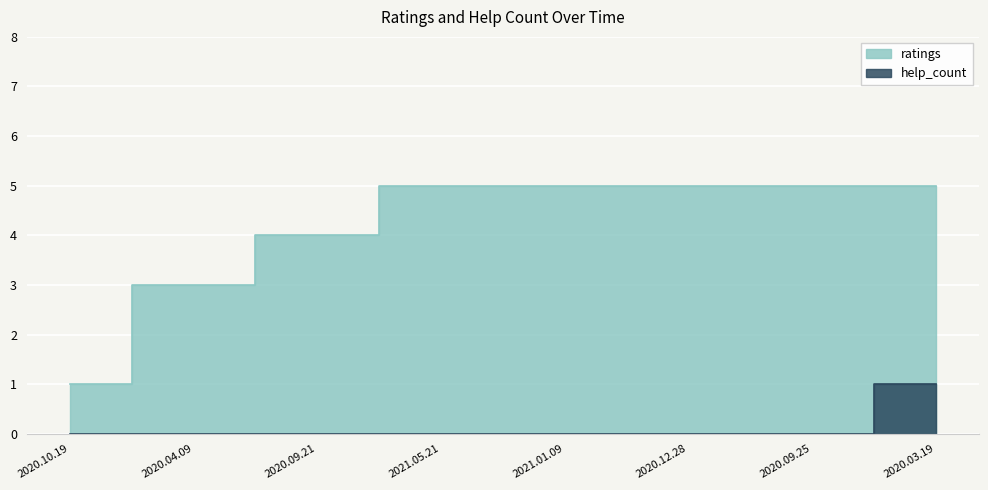

Which series has the widest spread of values?

ratings